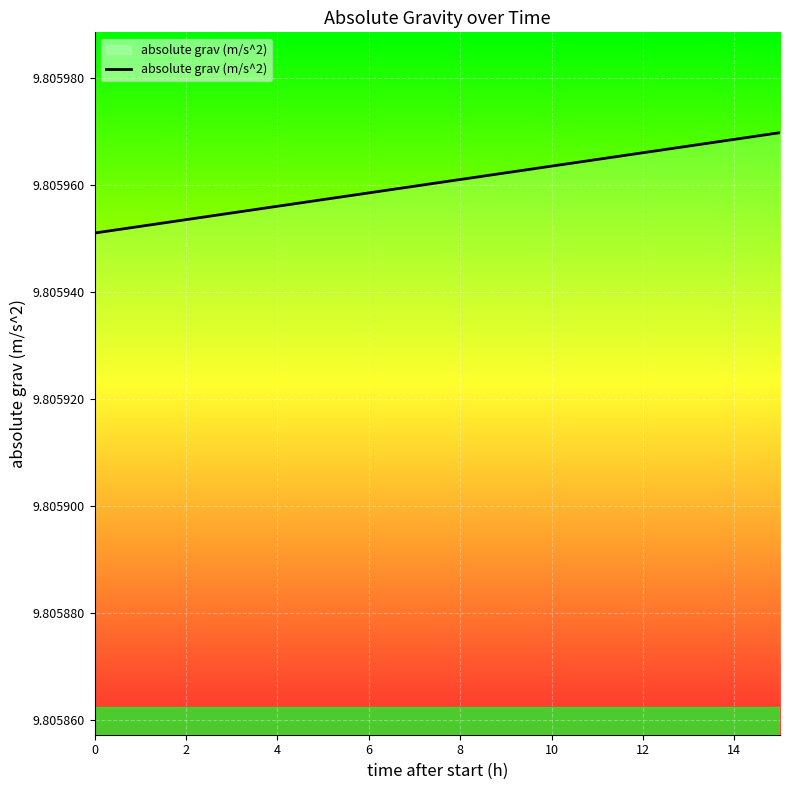

What is the smallest value displayed?

9.8